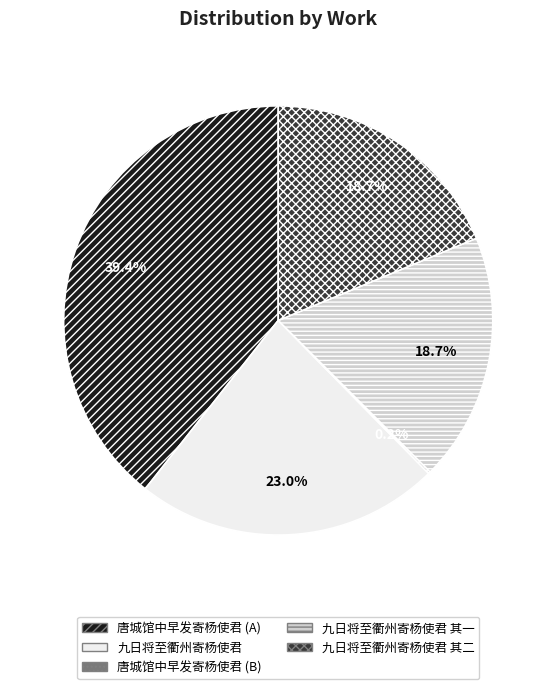

Which category has the biggest portion of the pie?

唐城馆中早发寄杨使君 (A)